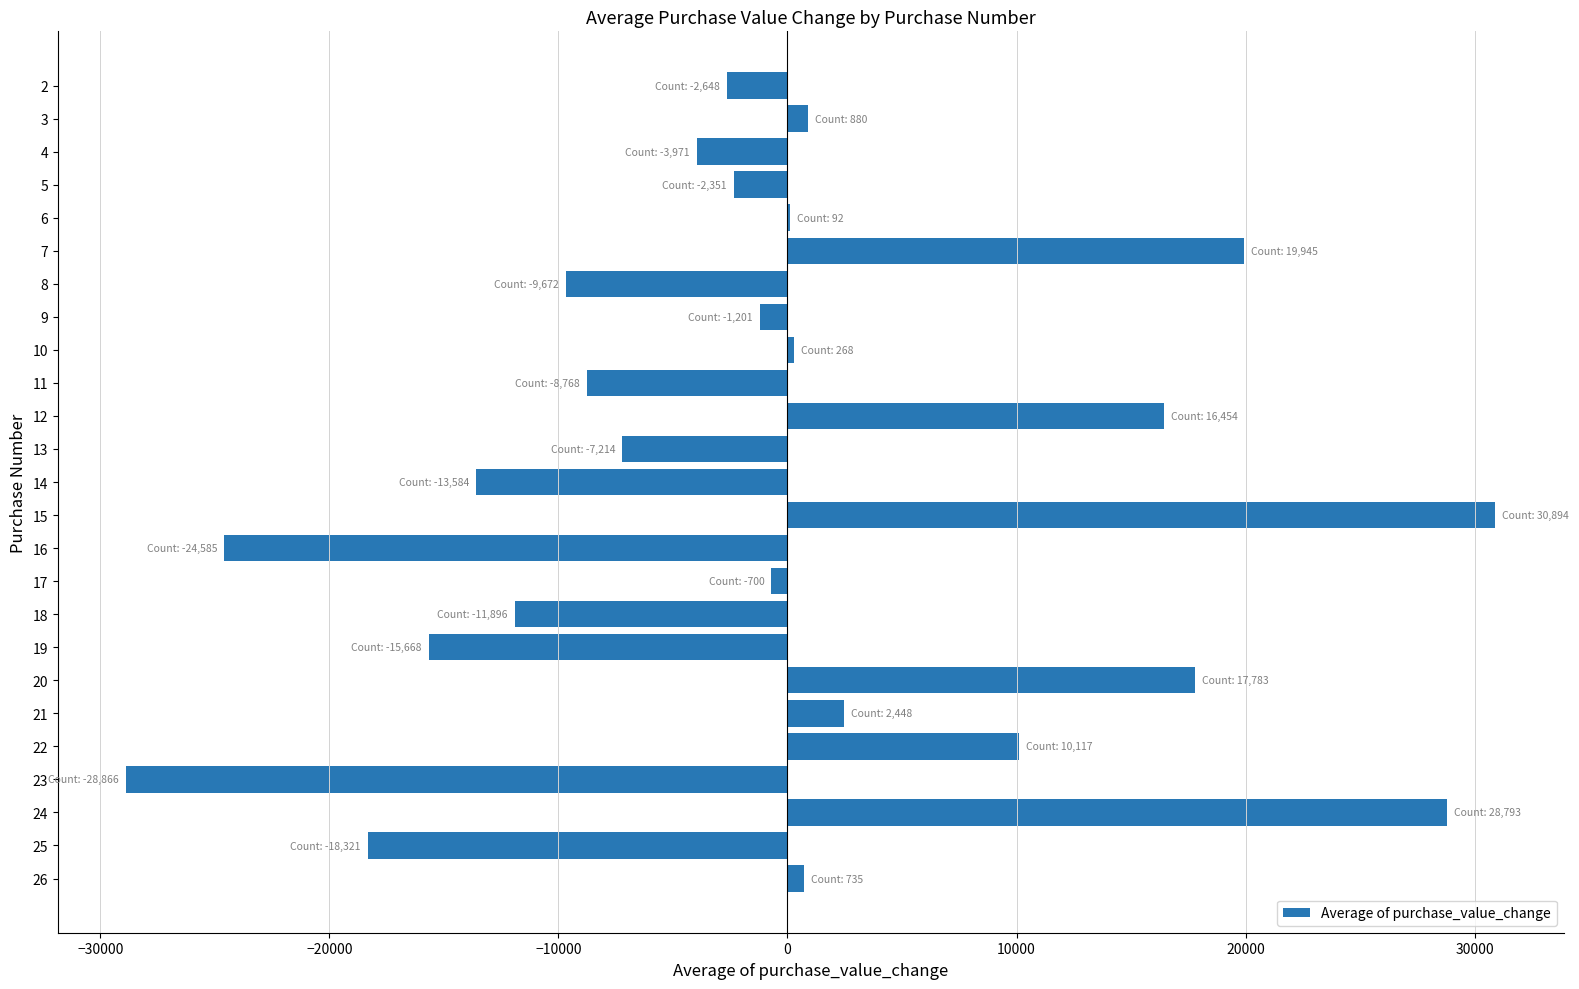

What is the change in value from 11 to 14?

-4815.7